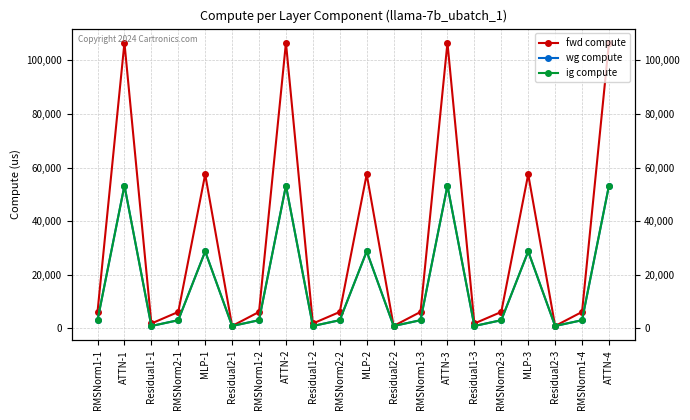

Which category has the highest value across all series?

ATTN-1